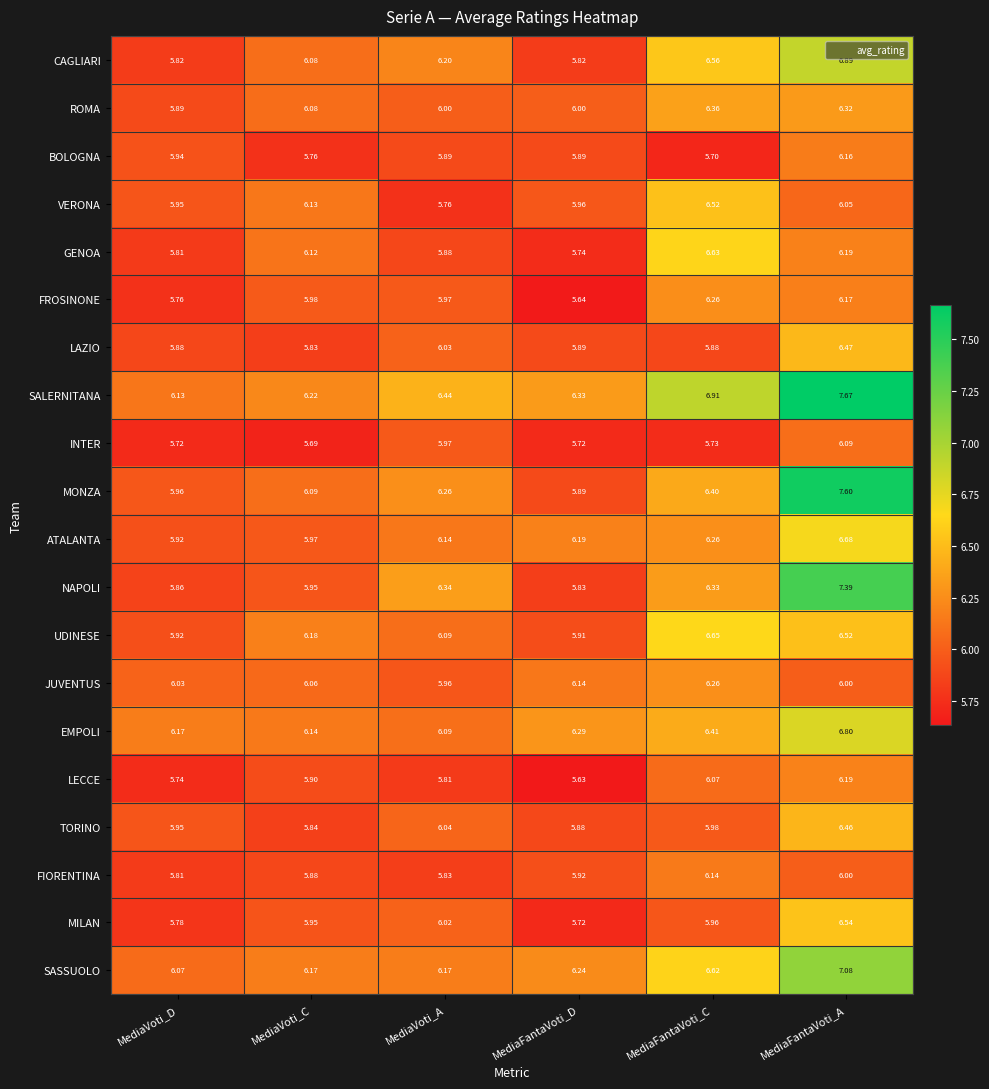

At which category does the chart reach its minimum across all series?

MediaFantaVoti_D